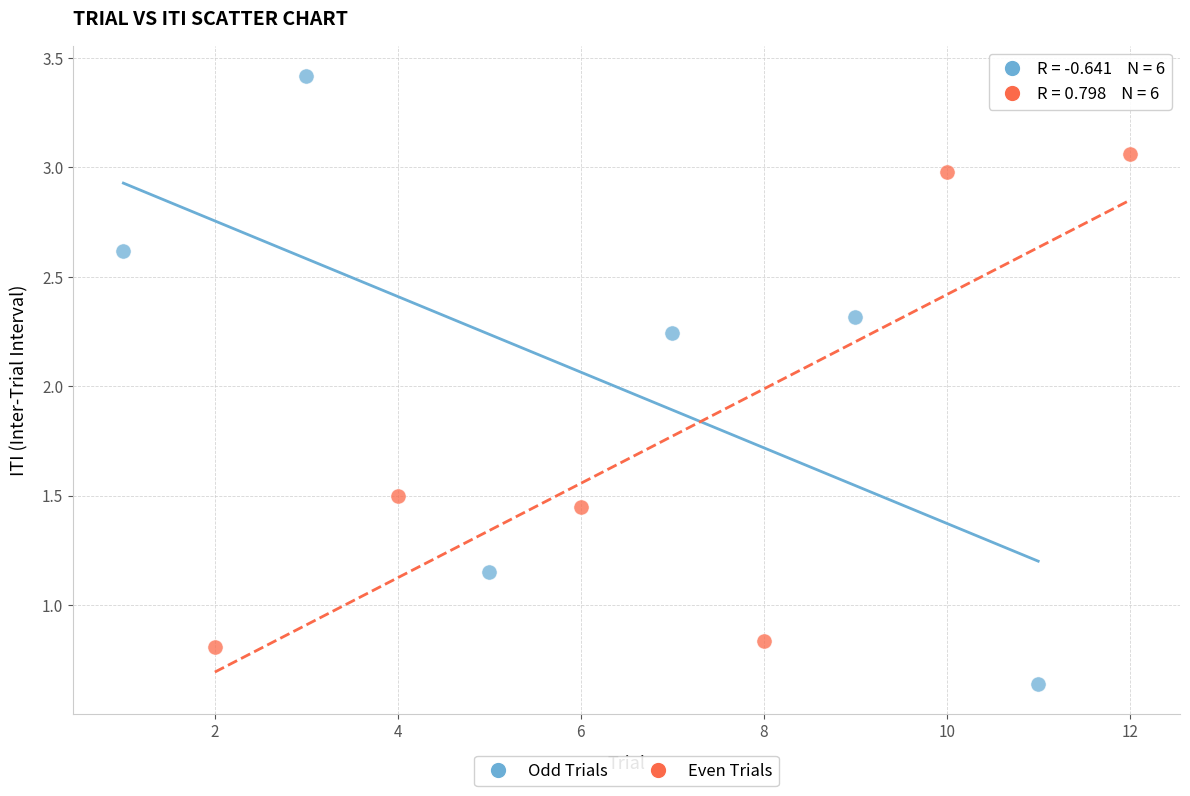

Which series has the widest spread of Y values?

Odd Trials